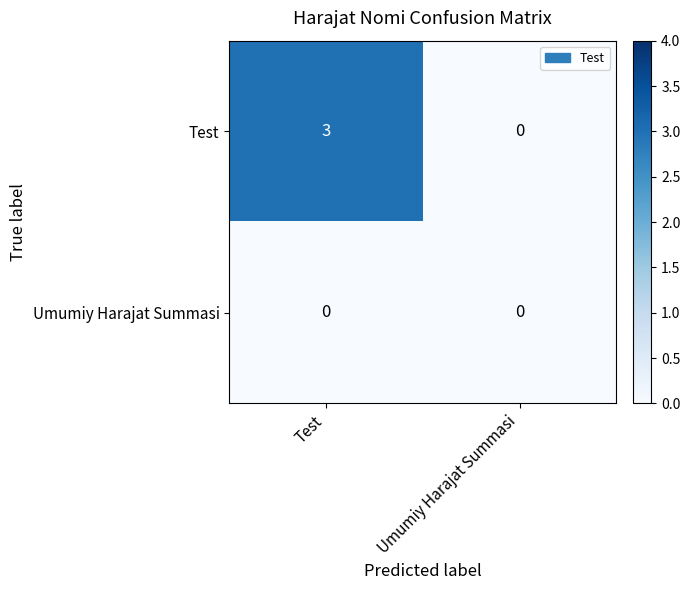

Which series has the largest total across all categories?

Test